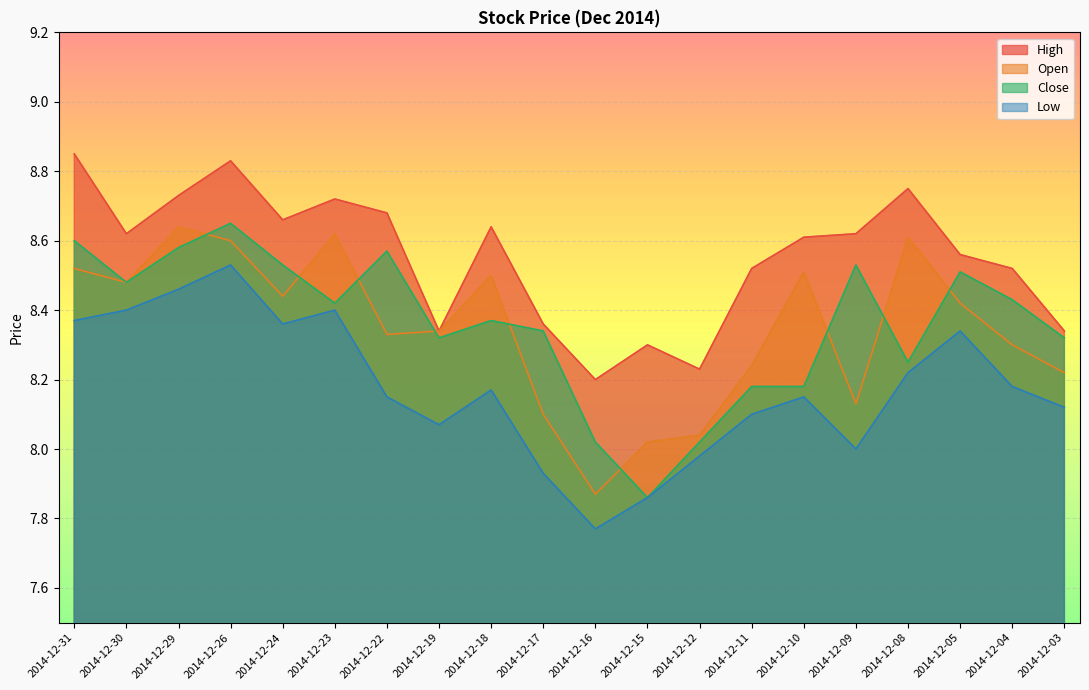

What value does the High series have at 2014-12-30?

8.6